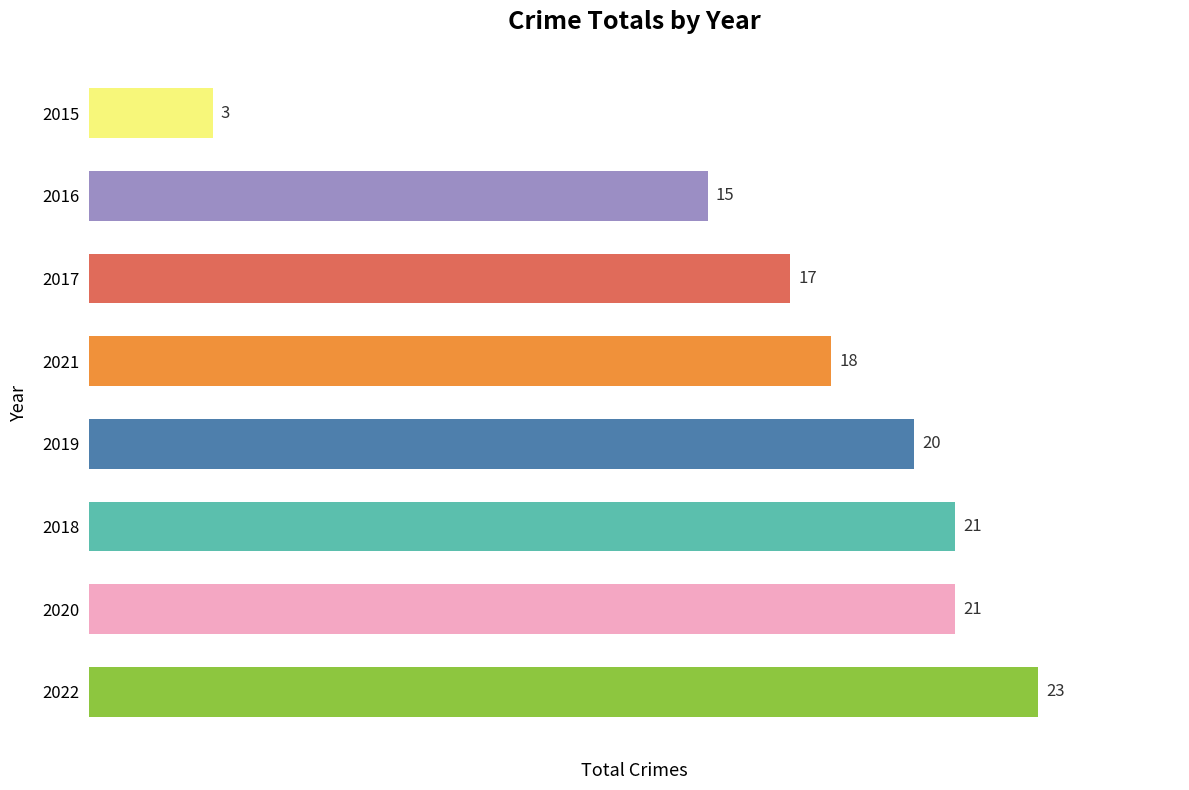

Between 2020 and 2019, which is larger?

2020